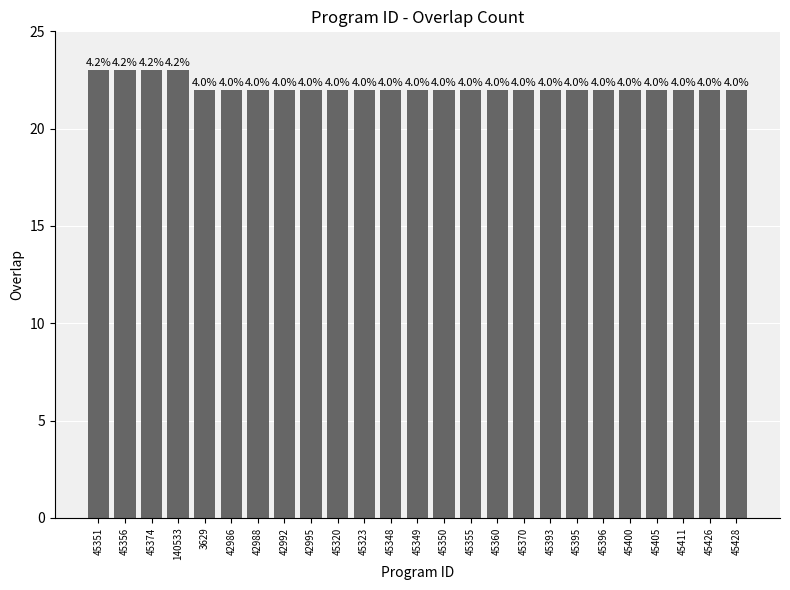

List the labels in order of value, smallest first.

3629, 42986, 42988, 42992, 42995, 45320, 45323, 45348, 45349, 45350, 45355, 45360, 45370, 45393, 45395, 45396, 45400, 45405, 45411, 45426, 45428, 45351, 45356, 45374, 140533